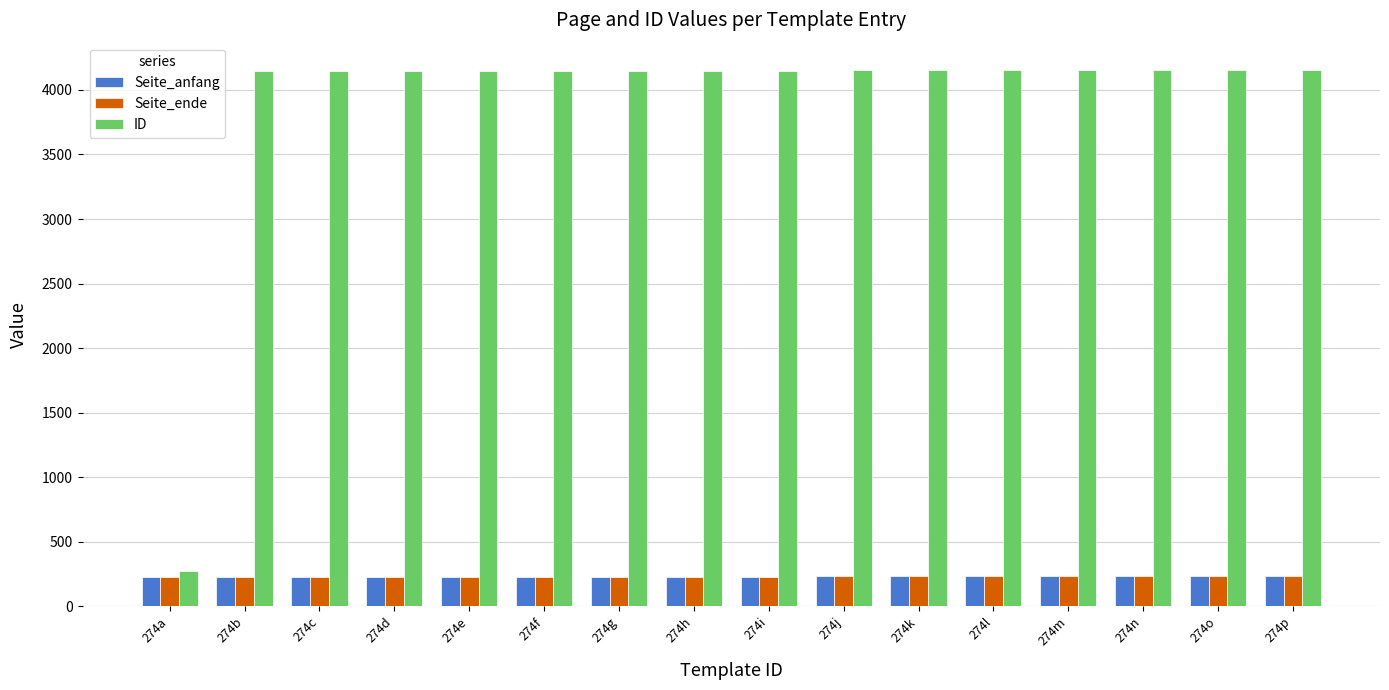

What is the value of the Seite_anfang bar at the 4th from the left?

230